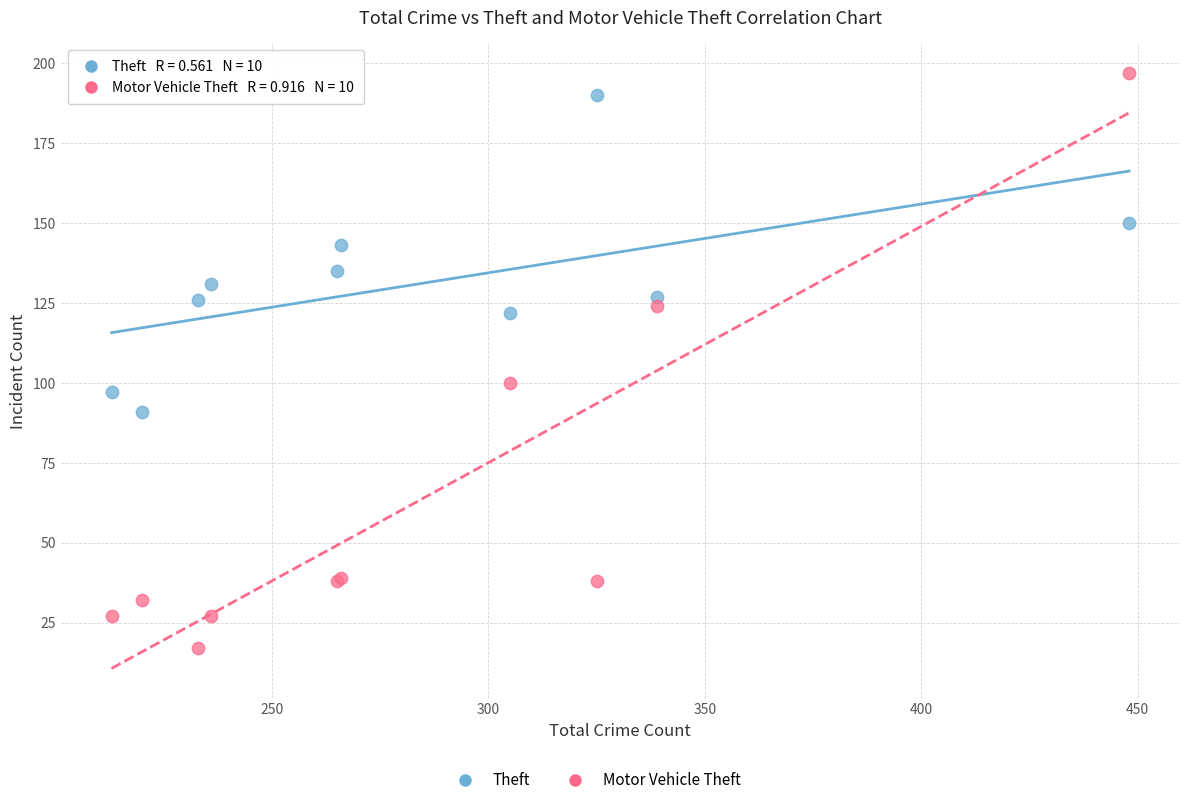

Which series reaches the minimum Y coordinate?

Motor Vehicle Theft